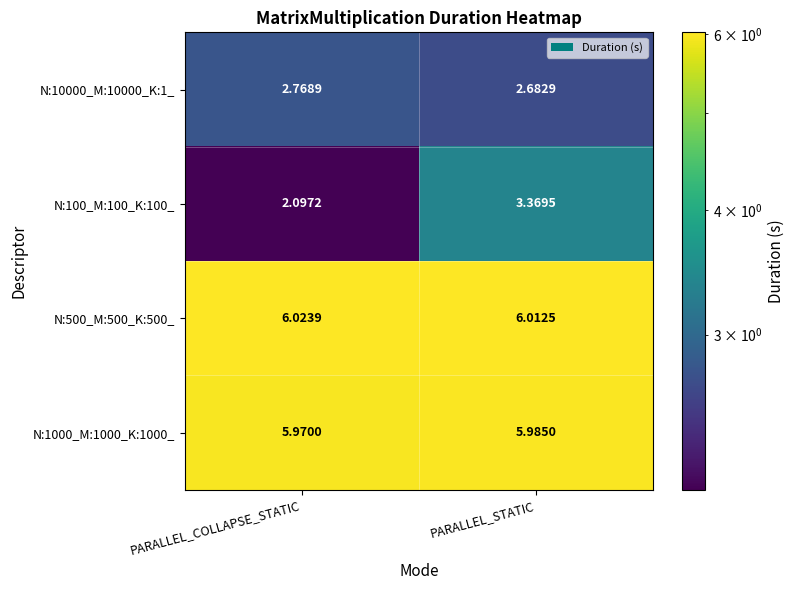

At which label is N:1000_M:1000_K:1000_ closest to 5?

PARALLEL_COLLAPSE_STATIC